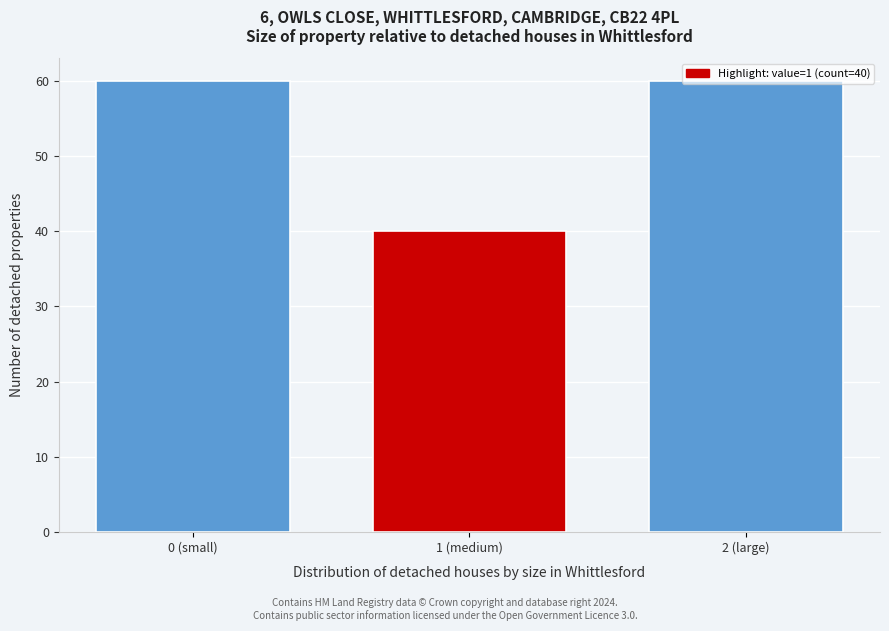

What is the label of the 1st bar from the left?

0 (small)